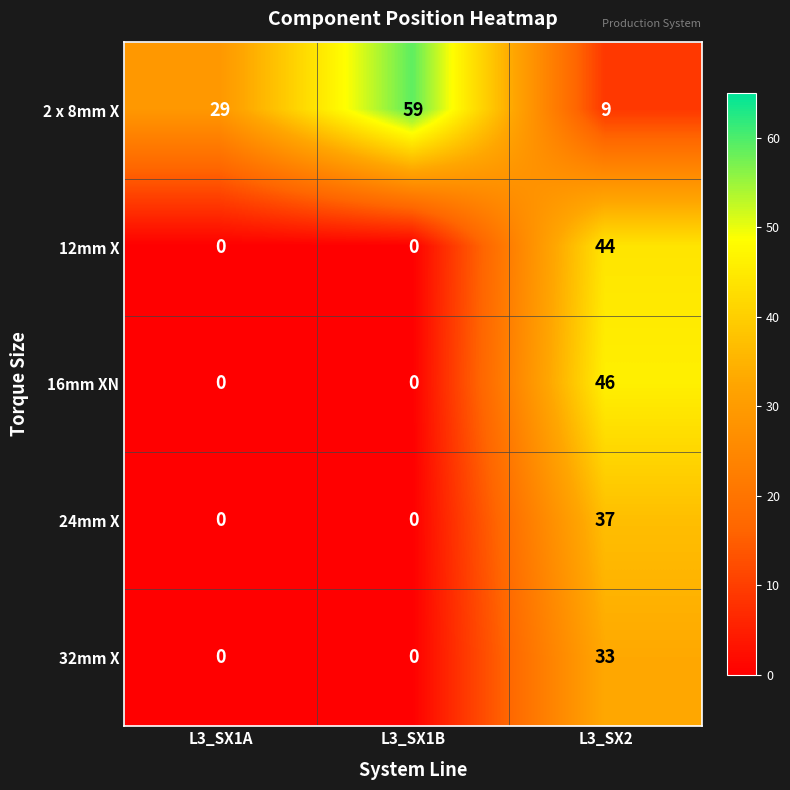

What is the sum of all 32mm X values?

33